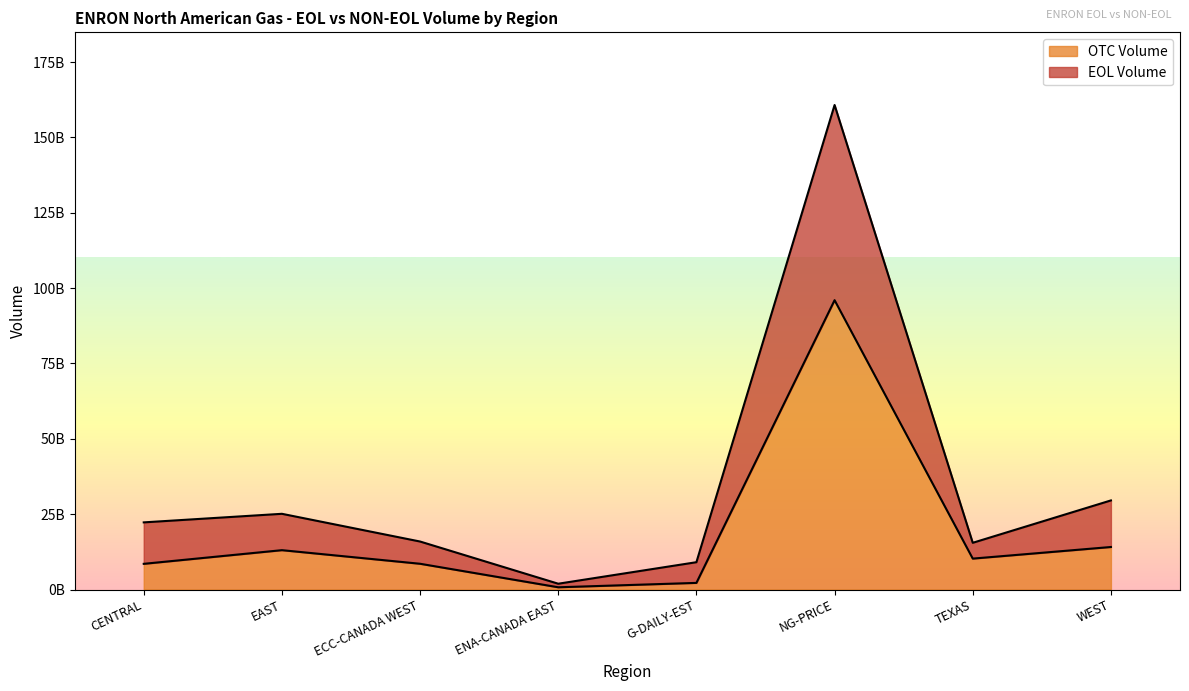

Reading left to right, what are all the values shown in this chart?

EOL Volume: CENTRAL=22276160105.7	EAST=25119060070.8	ECC-CANADA WEST=15920633042.8	ENA-CANADA EAST=1918759267.7	G-DAILY-EST=9058773941.1	NG-PRICE=160774552425.0	TEXAS=15497746388.3	WEST=29558578755.5
OTC Volume: CENTRAL=8519442804.7	EAST=13051874155.2	ECC-CANADA WEST=8542567115.2	ENA-CANADA EAST=739419846.2	G-DAILY-EST=2195601707.1	NG-PRICE=96007236748.0	TEXAS=10252470370.3	WEST=14104836160.0